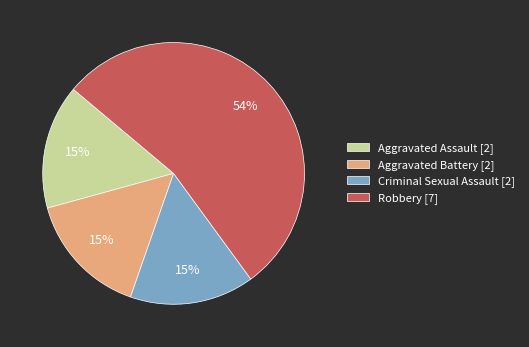

How many slices are in this pie chart?

4